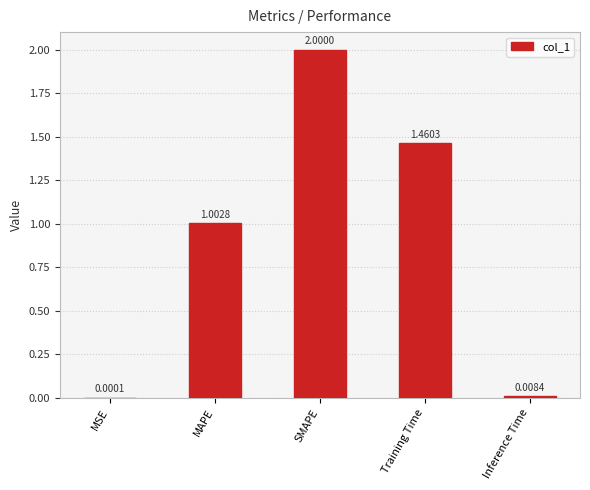

What is the average value?

0.9